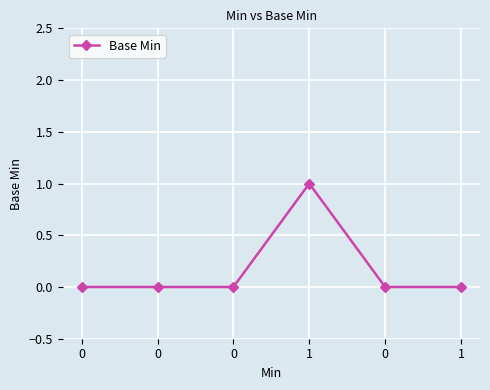

Rank the categories by value from lowest to highest.

0, 0, 0, 0, 1, 1